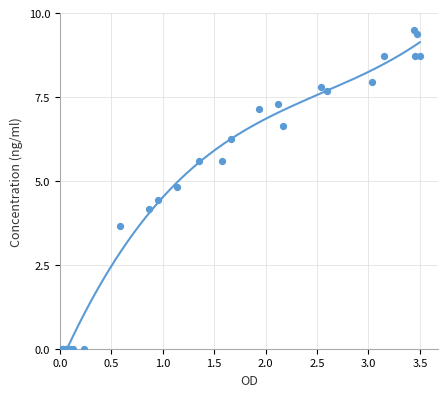

What Y value in the scatter plot is closest to 4?

4.2